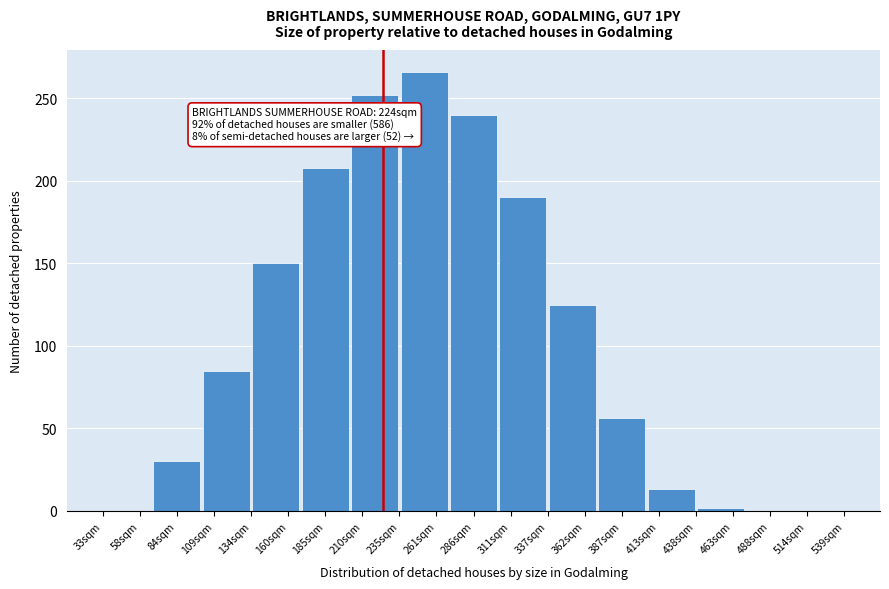

Reading left to right, list all the values displayed in this chart.

58sqm=0	84sqm=30	109sqm=85	160sqm=150	185sqm=208	210sqm=252	261sqm=266	286sqm=240	311sqm=190	362sqm=125	387sqm=56	413sqm=13	463sqm=2	488sqm=0	514sqm=0